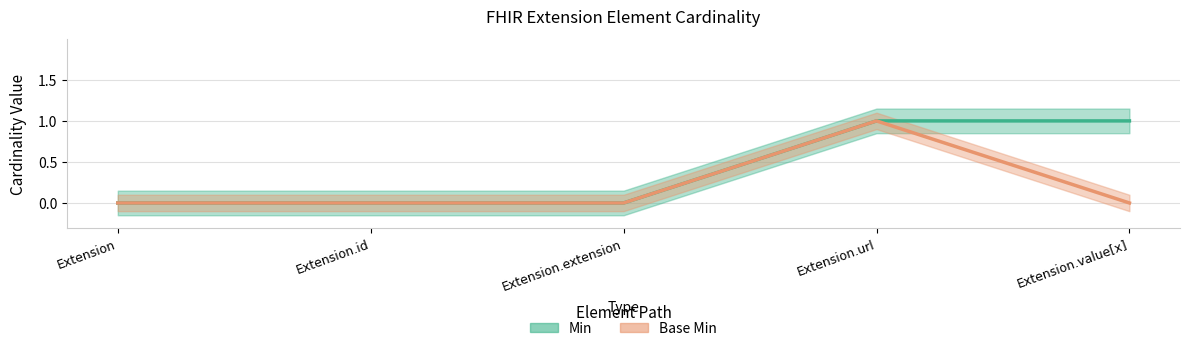

How many data points in Base Min are above 0?

1